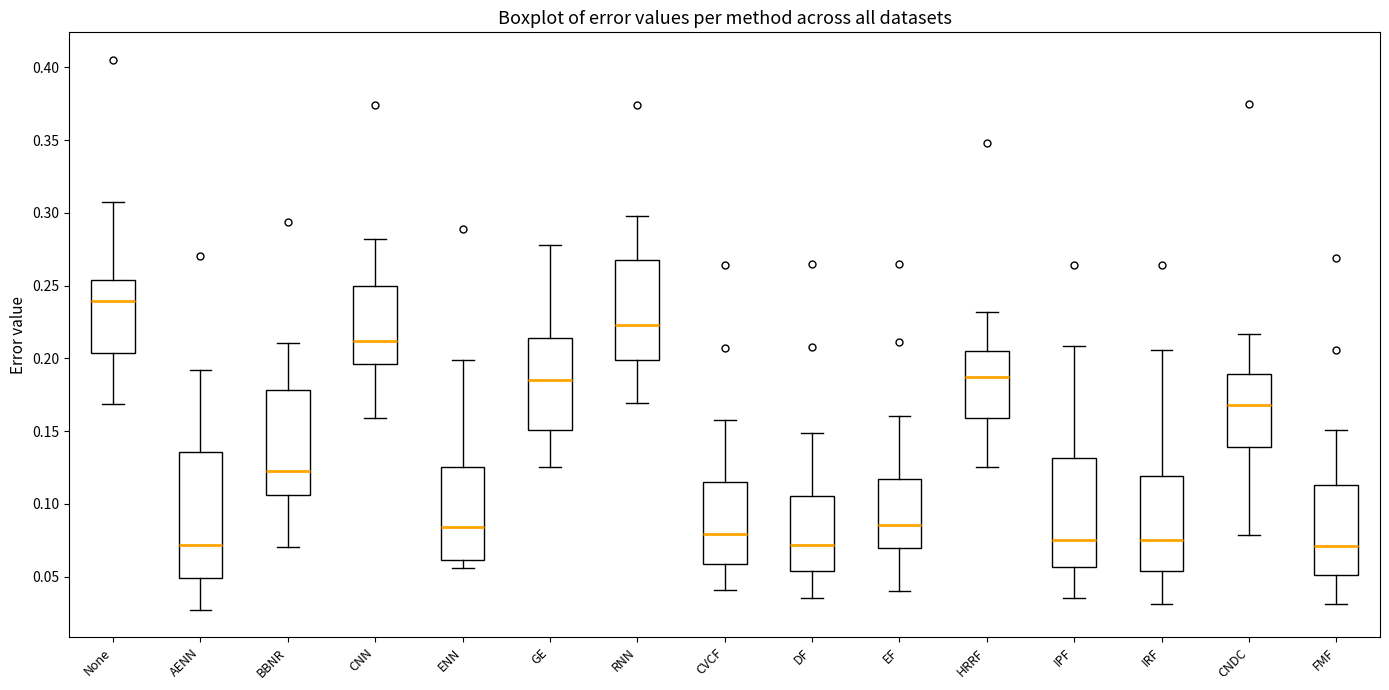

Reading left to right, read every box against the y-axis: the position of its median line, the range the box covers, and the ends of its whiskers. The values are not printed on the chart, so give them approximately, as read against the axis.

None: median 0.240, box 0.205 to 0.255, whiskers 0.170 to 0.305
AENN: median 0.070, box 0.050 to 0.135, whiskers 0.025 to 0.190
BBNR: median 0.125, box 0.105 to 0.180, whiskers 0.070 to 0.210
CNN: median 0.210, box 0.195 to 0.250, whiskers 0.160 to 0.280
ENN: median 0.085, box 0.060 to 0.125, whiskers 0.055 to 0.200
GE: median 0.185, box 0.150 to 0.215, whiskers 0.125 to 0.280
RNN: median 0.225, box 0.200 to 0.265, whiskers 0.170 to 0.300
CVCF: median 0.080, box 0.060 to 0.115, whiskers 0.040 to 0.160
DF: median 0.070, box 0.055 to 0.105, whiskers 0.035 to 0.150
EF: median 0.085, box 0.070 to 0.120, whiskers 0.040 to 0.160
HRRF: median 0.185, box 0.160 to 0.205, whiskers 0.125 to 0.230
IPF: median 0.075, box 0.055 to 0.130, whiskers 0.035 to 0.210
IRF: median 0.075, box 0.055 to 0.120, whiskers 0.030 to 0.205
CNDC: median 0.170, box 0.140 to 0.190, whiskers 0.080 to 0.215
FMF: median 0.070, box 0.050 to 0.115, whiskers 0.030 to 0.150